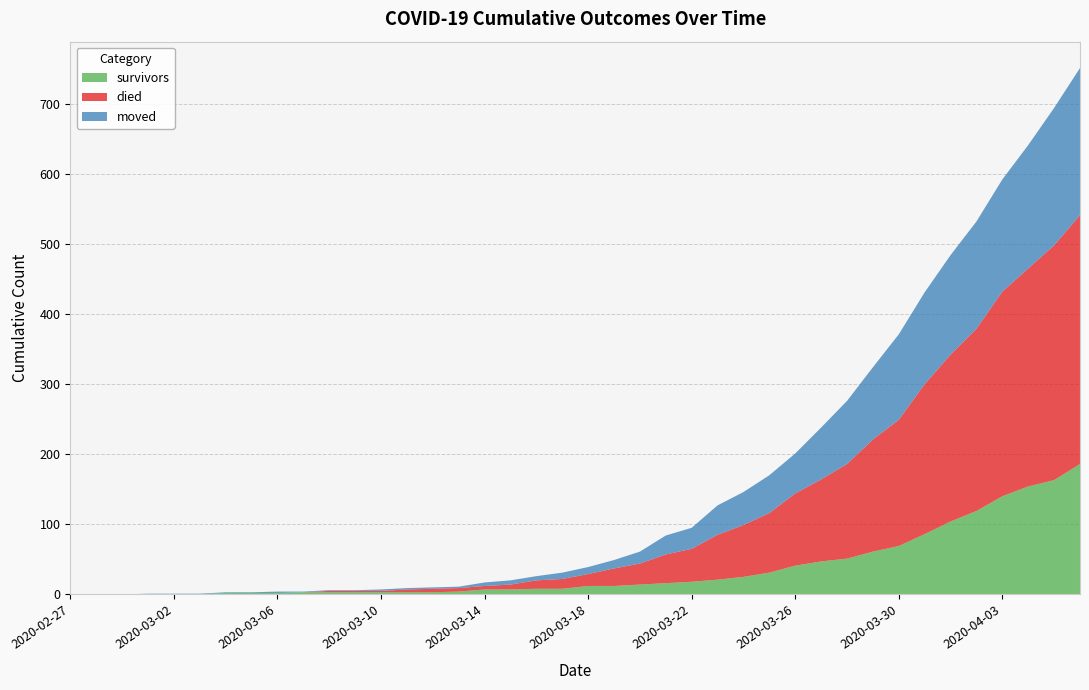

Reading left to right, extract all data points from this chart.

survivors: 2020-02-27=0	2020-02-28=0	2020-02-29=0	2020-03-01=0	2020-03-02=0	2020-03-03=0	2020-03-04=2	2020-03-05=2	2020-03-06=2	2020-03-07=3	2020-03-08=3	2020-03-09=3	2020-03-10=3	2020-03-11=3	2020-03-12=3	2020-03-13=4	2020-03-14=7	2020-03-15=7	2020-03-16=8	2020-03-17=8	2020-03-18=12	2020-03-19=12	2020-03-20=14	2020-03-21=16	2020-03-22=18	2020-03-23=21	2020-03-24=25	2020-03-25=31	2020-03-26=41	2020-03-27=47	2020-03-28=51	2020-03-29=61	2020-03-30=69	2020-03-31=86	2020-04-01=104	2020-04-02=119	2020-04-03=140	2020-04-04=154	2020-04-05=163	2020-04-06=186
died: 2020-02-27=0	2020-02-28=0	2020-02-29=0	2020-03-01=0	2020-03-02=0	2020-03-03=0	2020-03-04=0	2020-03-05=0	2020-03-06=0	2020-03-07=0	2020-03-08=2	2020-03-09=2	2020-03-10=2	2020-03-11=4	2020-03-12=5	2020-03-13=5	2020-03-14=5	2020-03-15=7	2020-03-16=12	2020-03-17=14	2020-03-18=17	2020-03-19=25	2020-03-20=30	2020-03-21=41	2020-03-22=47	2020-03-23=64	2020-03-24=74	2020-03-25=85	2020-03-26=103	2020-03-27=117	2020-03-28=135	2020-03-29=160	2020-03-30=180	2020-03-31=214	2020-04-01=238	2020-04-02=260	2020-04-03=292	2020-04-04=311	2020-04-05=335	2020-04-06=355
moved: 2020-02-27=0	2020-02-28=0	2020-02-29=0	2020-03-01=1	2020-03-02=1	2020-03-03=1	2020-03-04=1	2020-03-05=1	2020-03-06=2	2020-03-07=1	2020-03-08=1	2020-03-09=1	2020-03-10=2	2020-03-11=2	2020-03-12=2	2020-03-13=2	2020-03-14=5	2020-03-15=6	2020-03-16=6	2020-03-17=9	2020-03-18=10	2020-03-19=12	2020-03-20=17	2020-03-21=27	2020-03-22=30	2020-03-23=42	2020-03-24=47	2020-03-25=54	2020-03-26=57	2020-03-27=74	2020-03-28=90	2020-03-29=103	2020-03-30=122	2020-03-31=131	2020-04-01=142	2020-04-02=153	2020-04-03=160	2020-04-04=176	2020-04-05=196	2020-04-06=210